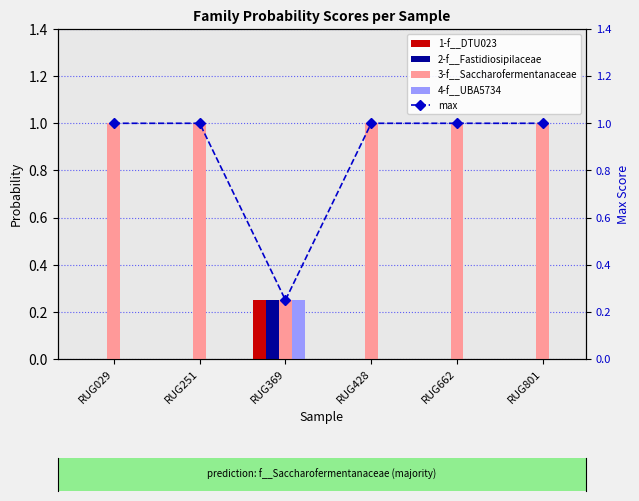

What is the minimum value for max?

0.2